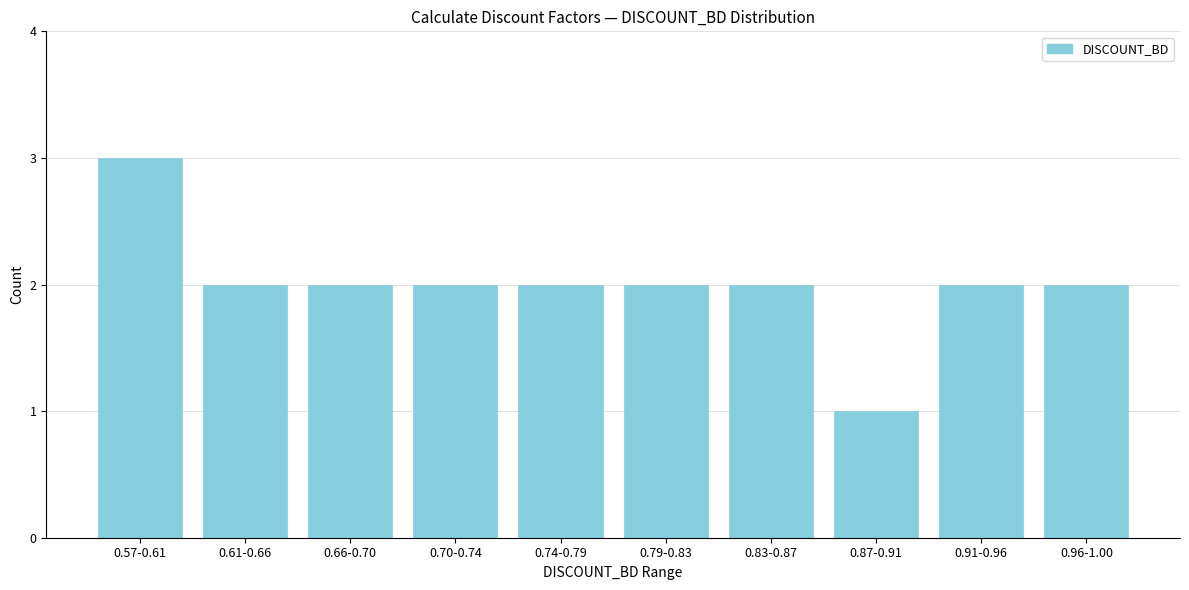

Reading left to right, what are all the values shown in this chart?

0.57-0.61=3	0.61-0.66=2	0.66-0.70=2	0.70-0.74=2	0.74-0.79=2	0.79-0.83=2	0.83-0.87=2	0.87-0.91=1	0.91-0.96=2	0.96-1.00=2